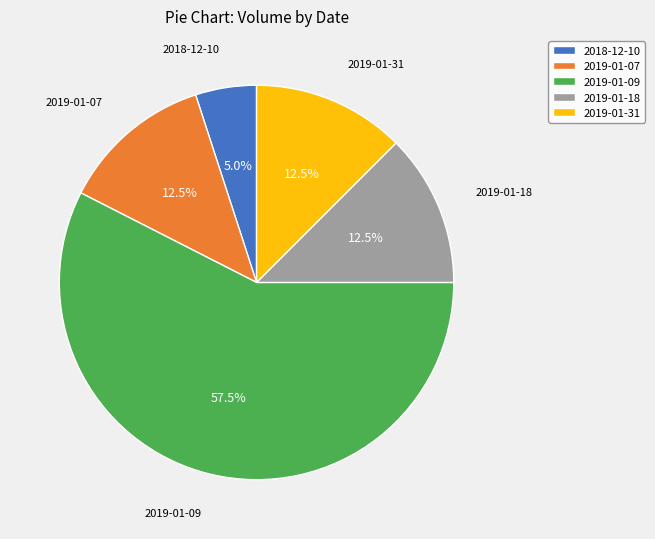

To the nearest percent, what is the difference between the largest and smallest slice percentages?

52%